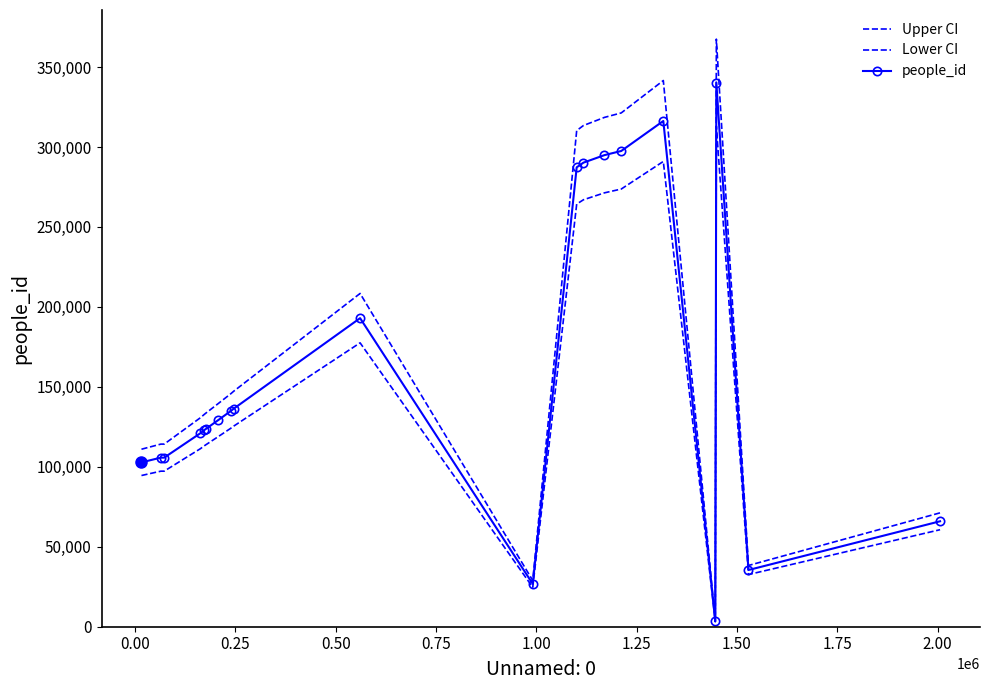

True or false: Lower CI and Upper CI cross at least once.

False